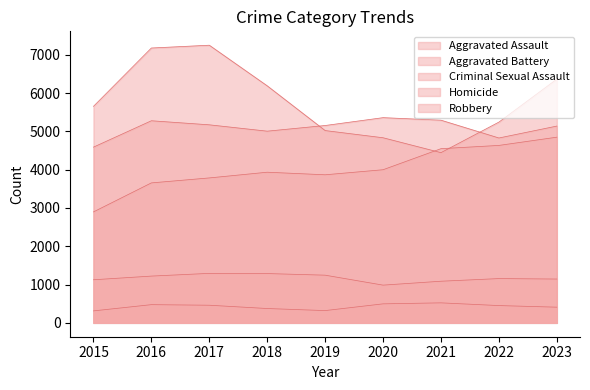

What is the difference between the highest and lowest values at 2022?

4792